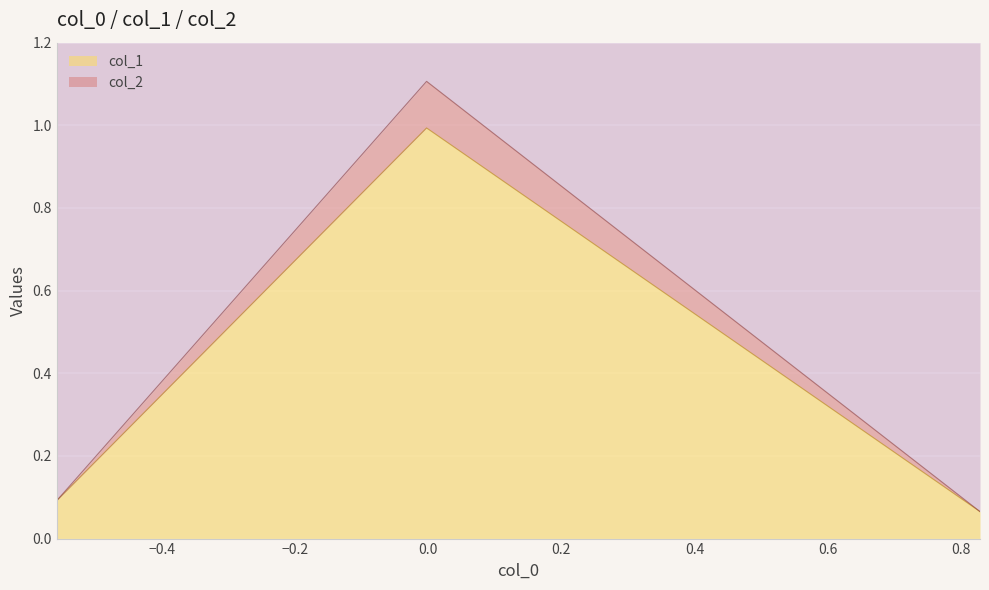

What value does the data have at −0.2?

0.1